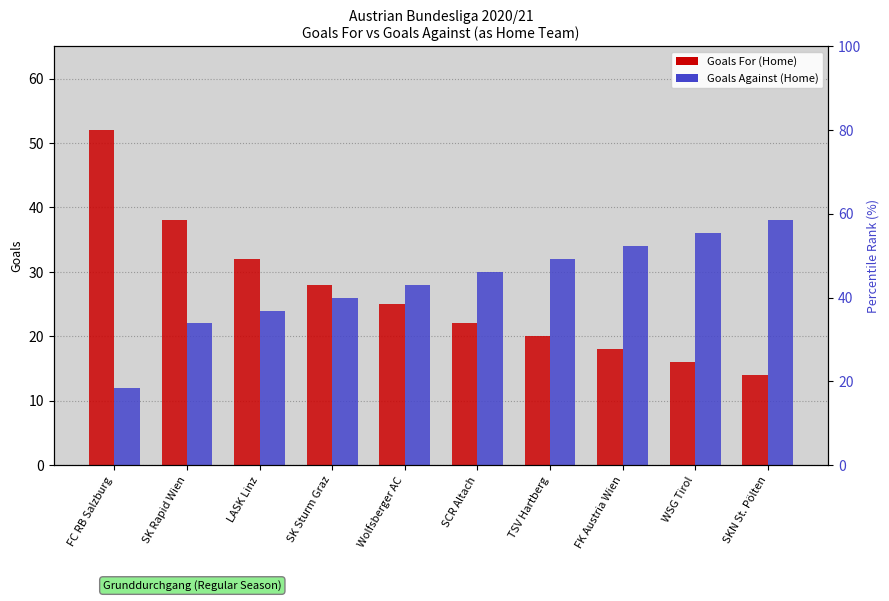

What is the label of the 7th bar from the right?

SK Sturm Graz